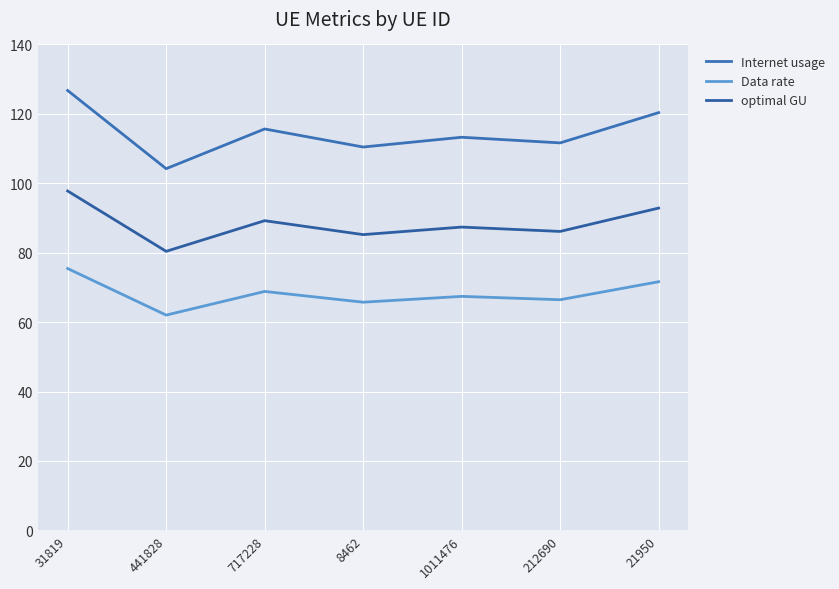

Reading left to right, extract all data points from this chart.

Internet usage: 126.7	104.2	115.7	110.4	113.3	111.6	120.4
Data rate: 75.4	62.0	68.8	65.7	67.4	66.5	71.6
optimal GU: 97.8	80.4	89.2	85.2	87.4	86.1	92.9